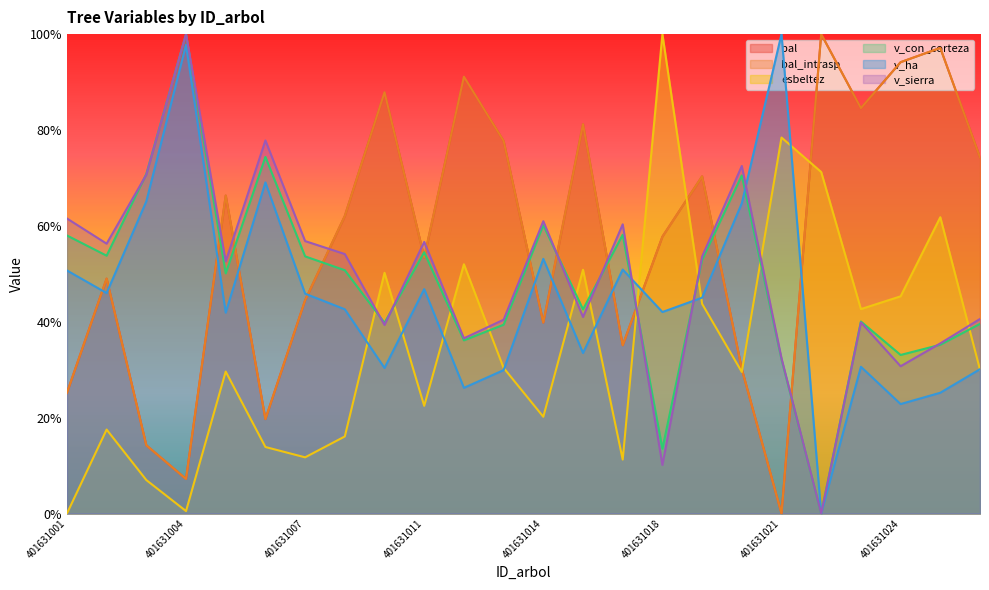

True or false: v_ha has a value of 46.0 at 401631002.

True